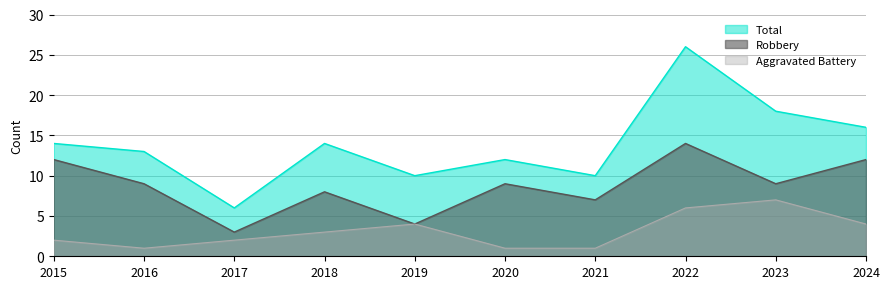

Which series has the largest total across all categories?

Total